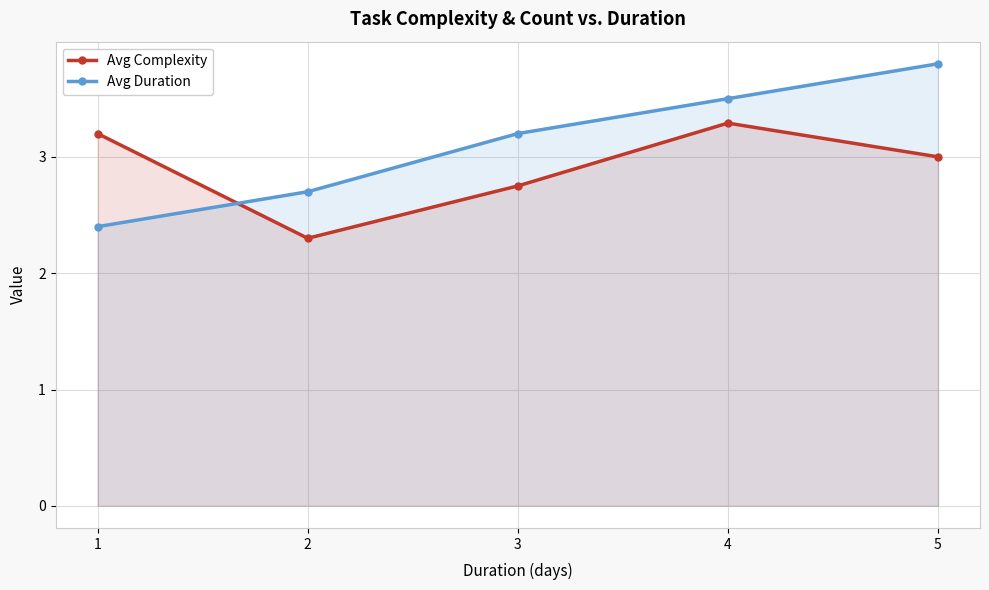

Reading left to right, list all the values displayed in this chart.

Avg Complexity: 1=3.2	2=2.3	3=2.8	4=3.3	5=3.0
Avg Duration: 1=2.4	2=2.7	3=3.2	4=3.5	5=3.8